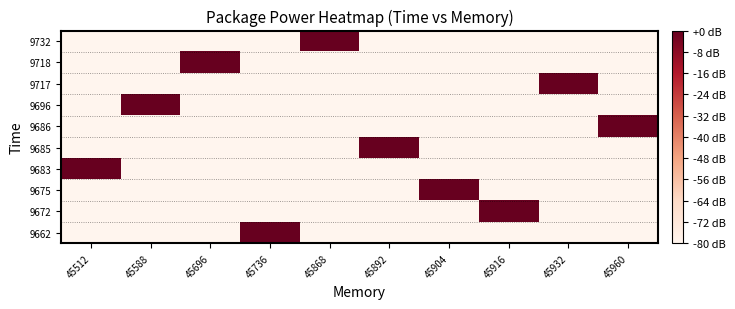

Which category has the lowest value across all series?

45932